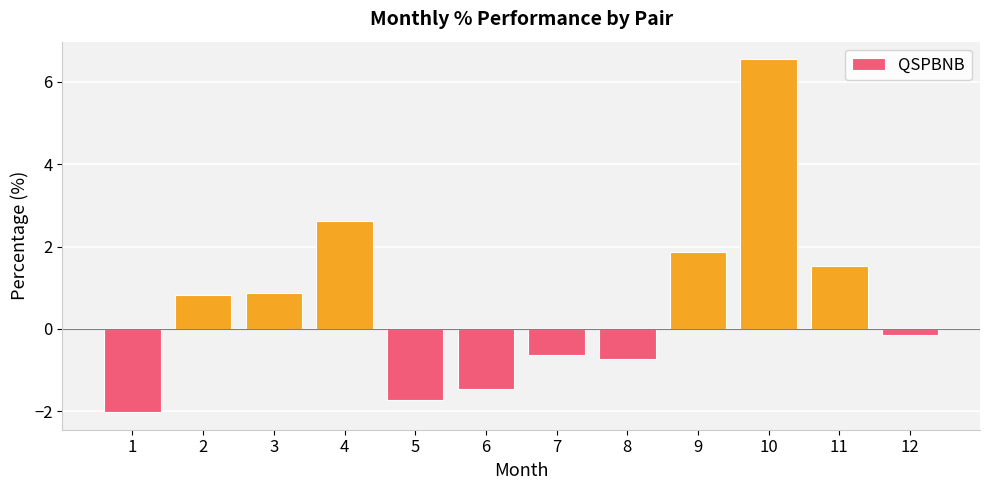

What is the difference between the second highest and minimum values?

4.6